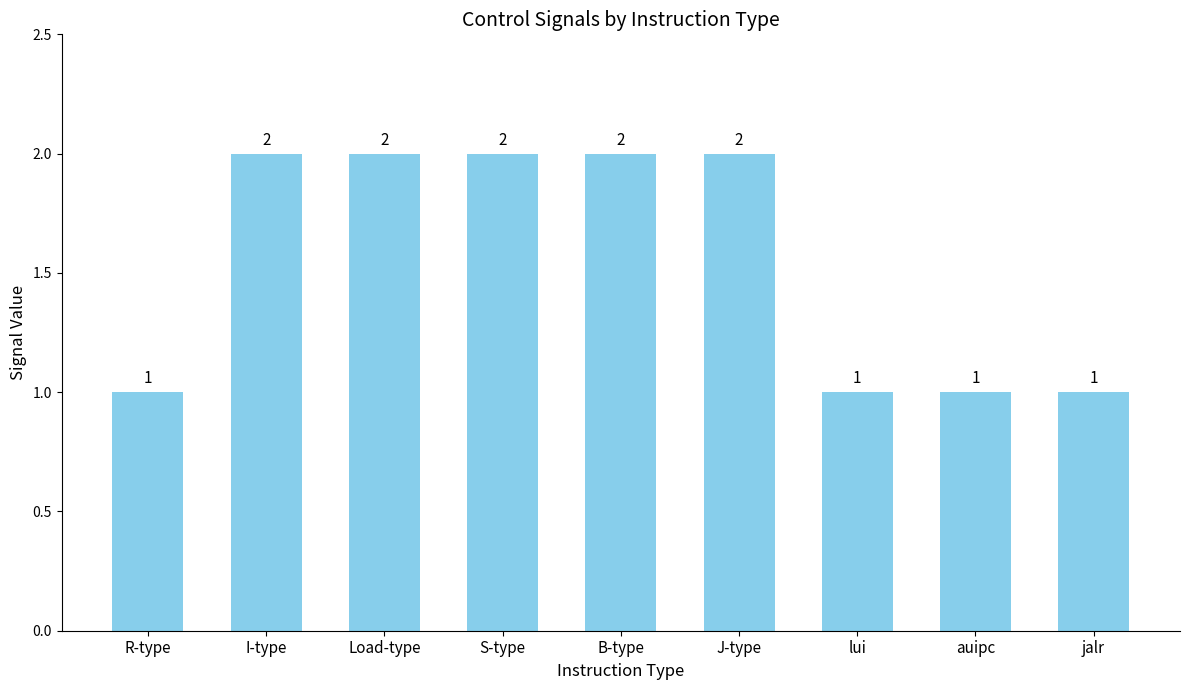

What is the ratio of the value at lui to the value at B-type?

0.5